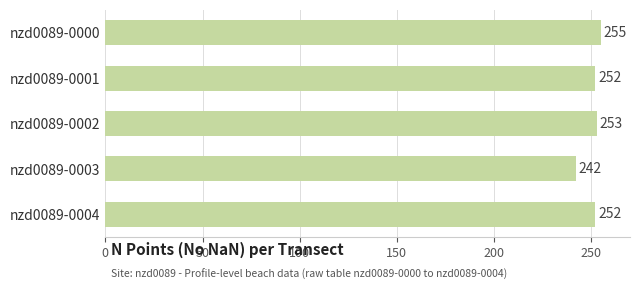

What is the ratio of the value at nzd0089-0004 to the value at nzd0089-0001?

1.0